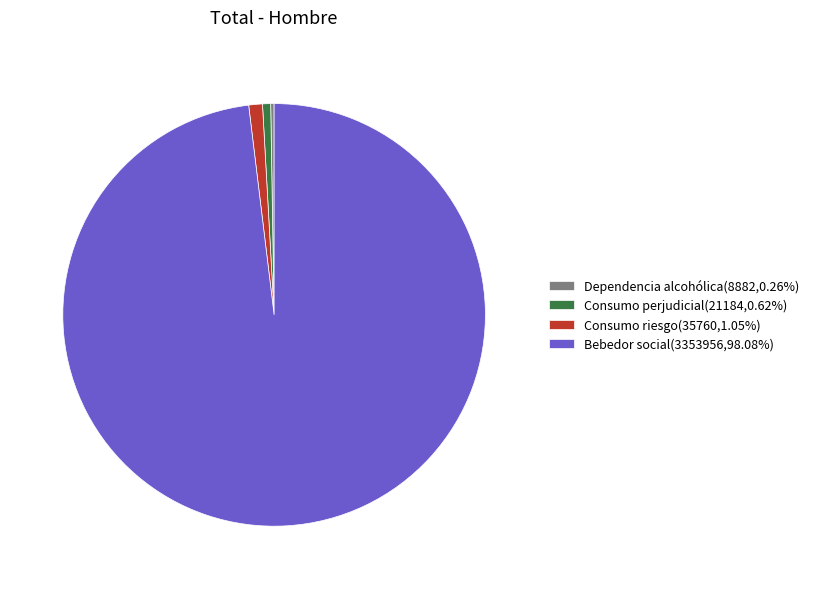

Does Bebedor social(3353956,98.08%) represent more than half of the total?

Yes